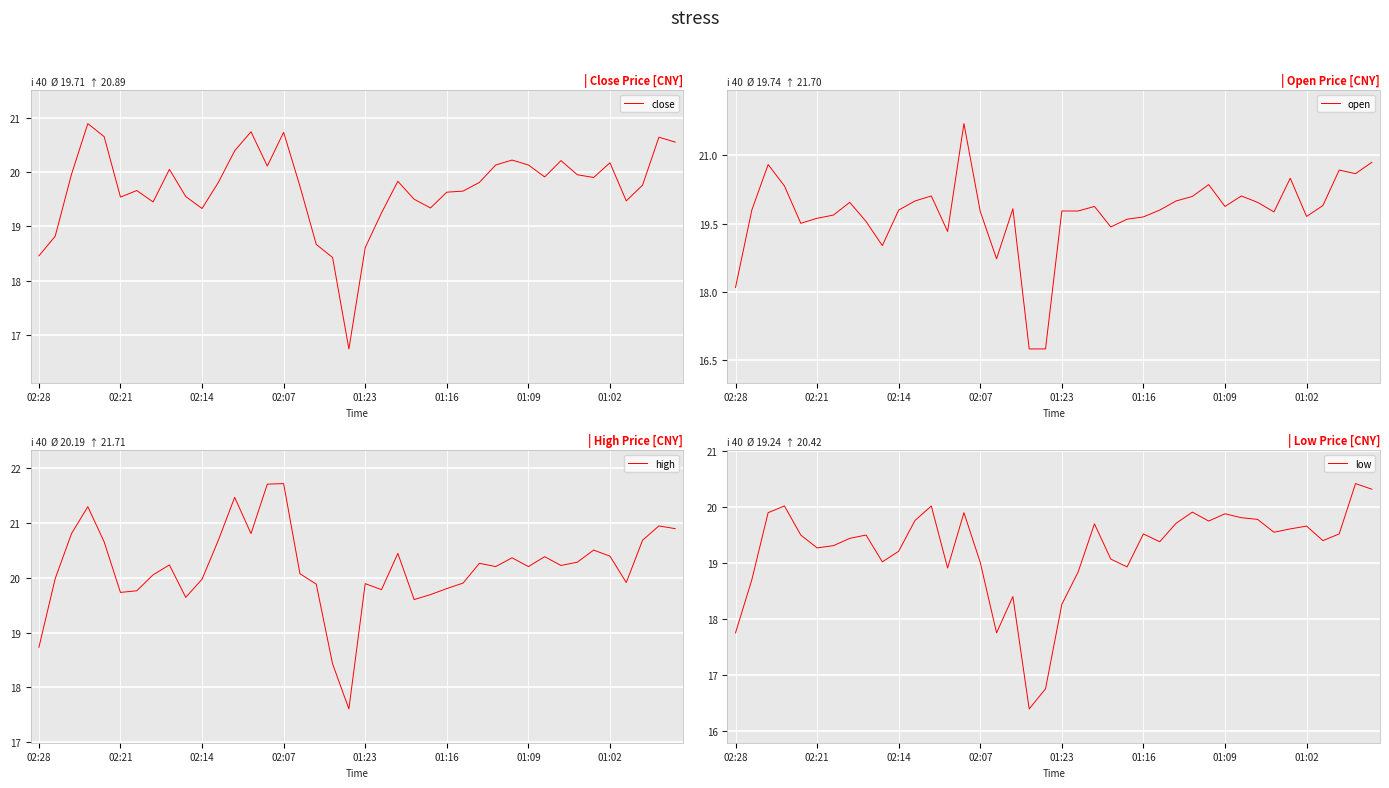

At which category is the sum across all series the highest?

14